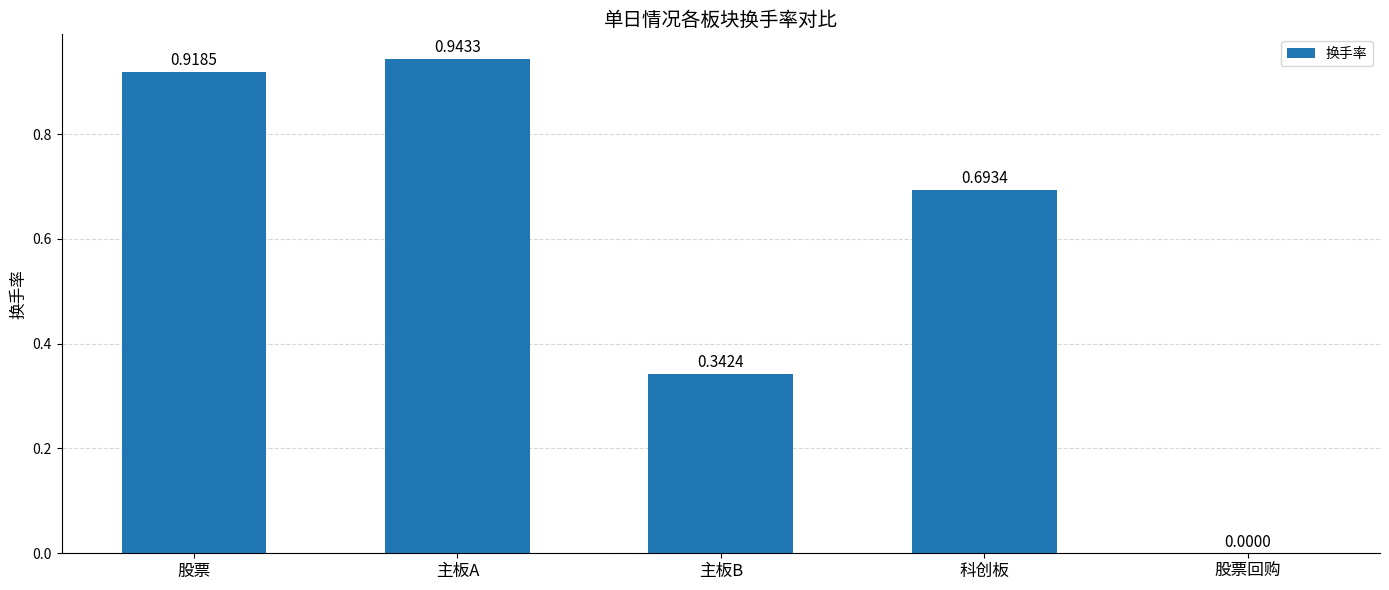

Between 股票回购 and 科创板, which is larger?

科创板